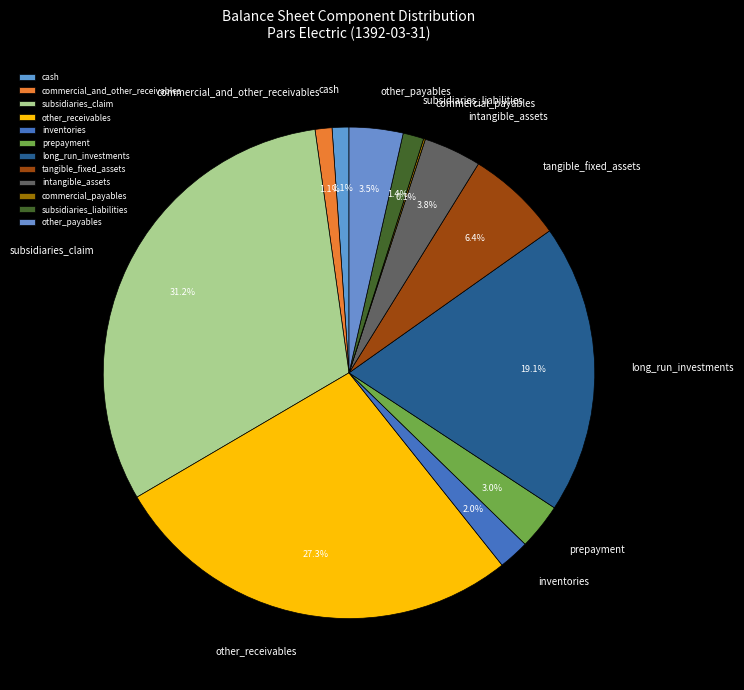

The long_run_investments slice represents 11% of the pie. True or false?

False